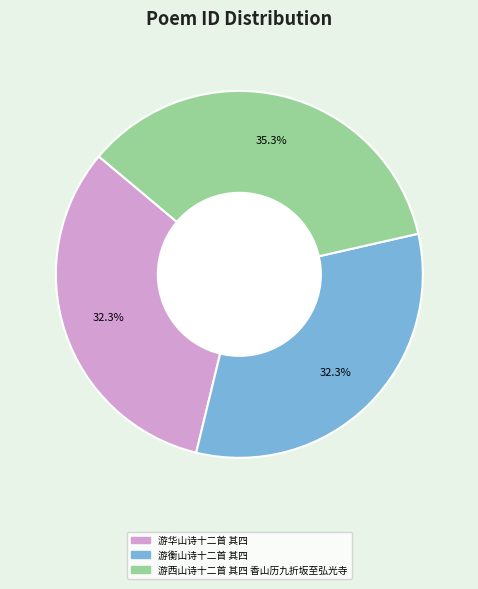

What percentage is the 游衡山诗十二首 其四 slice, to the nearest percent?

32%